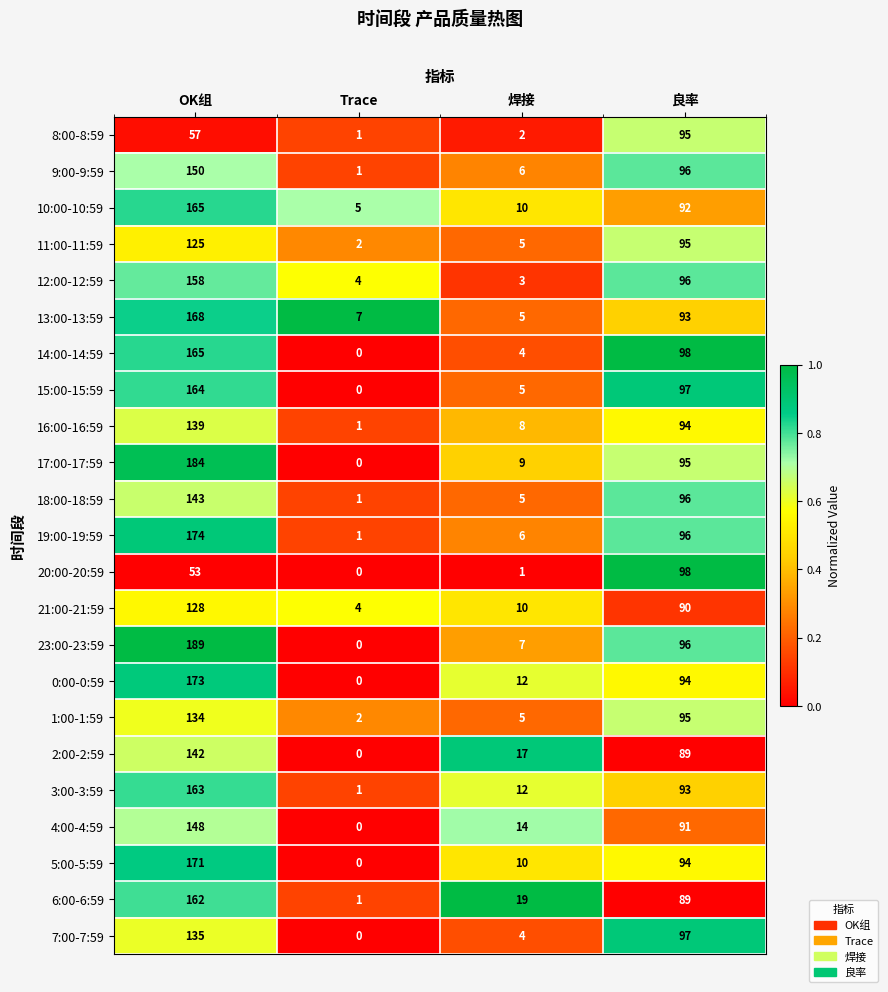

Which series has the largest range (max minus min)?

23:00-23:59